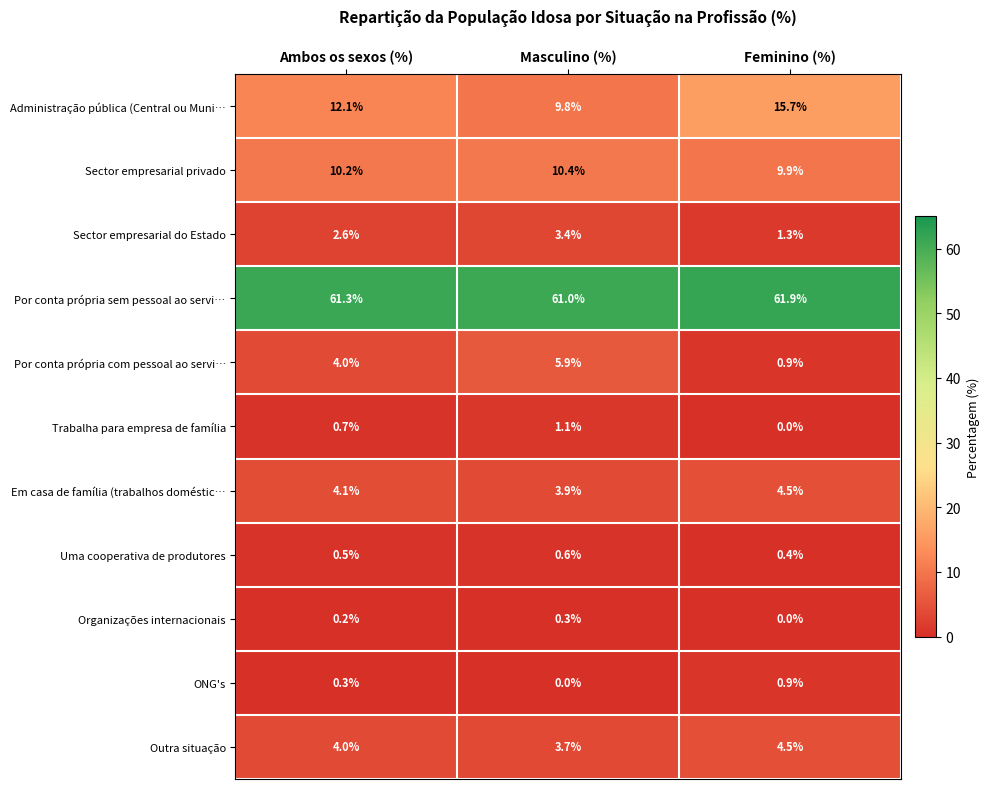

How many series are shown in this chart?

11